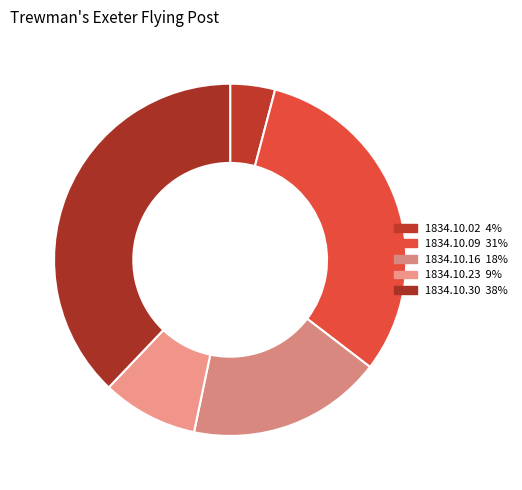

To the nearest percent, what portion does 1834.10.09 represent?

31%